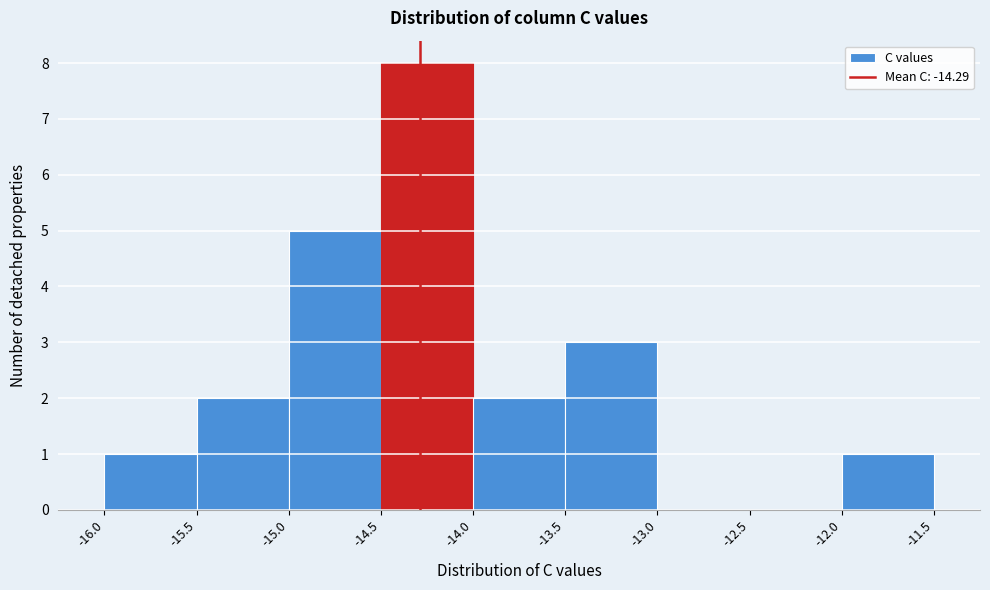

Which range on the x-axis has the tallest bar?

-14.5 to -14.0